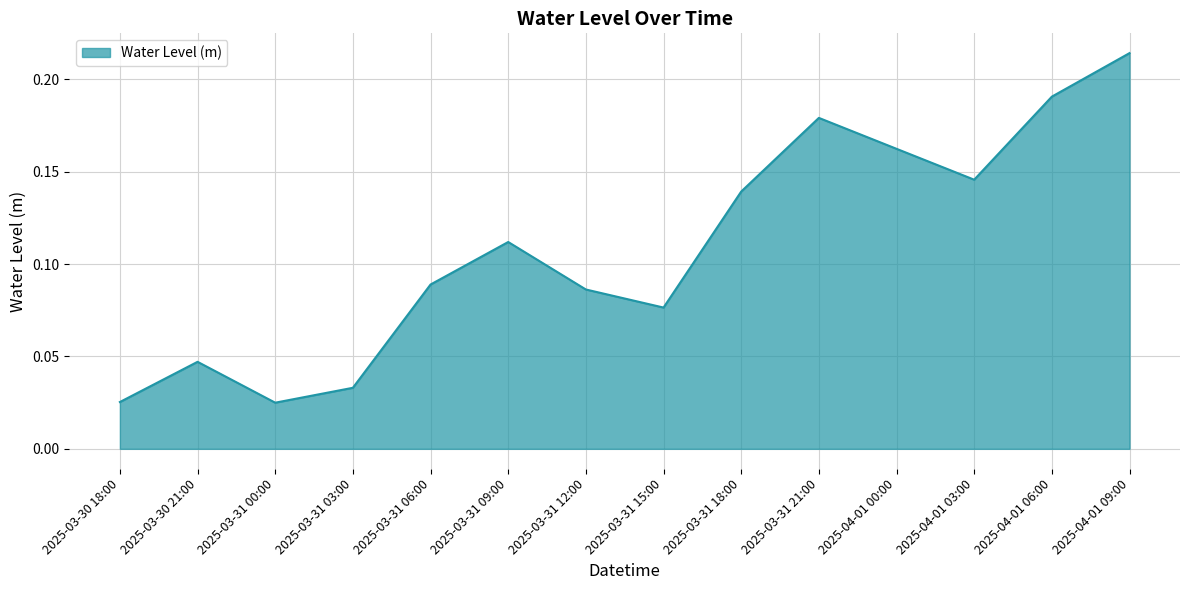

Which category has the highest value across all series?

2025-04-01 09:00